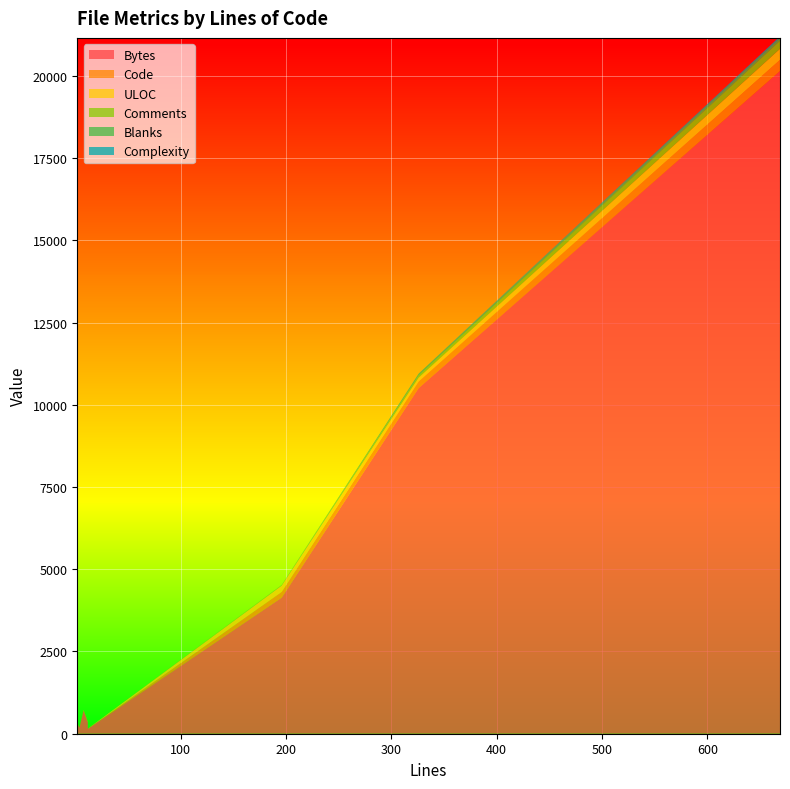

Reading left to right, list all the values displayed in this chart.

Bytes: 324	182	703	348	147	4136	10506	20145
Code: 7	2	10	10	4	175	202	339
ULOC: 9	3	11	11	5	189	114	336
Comments: 1	0	0	0	0	15	64	247
Blanks: 0	0	2	2	0	6	60	83
Complexity: 0	0	0	0	0	0	0	48